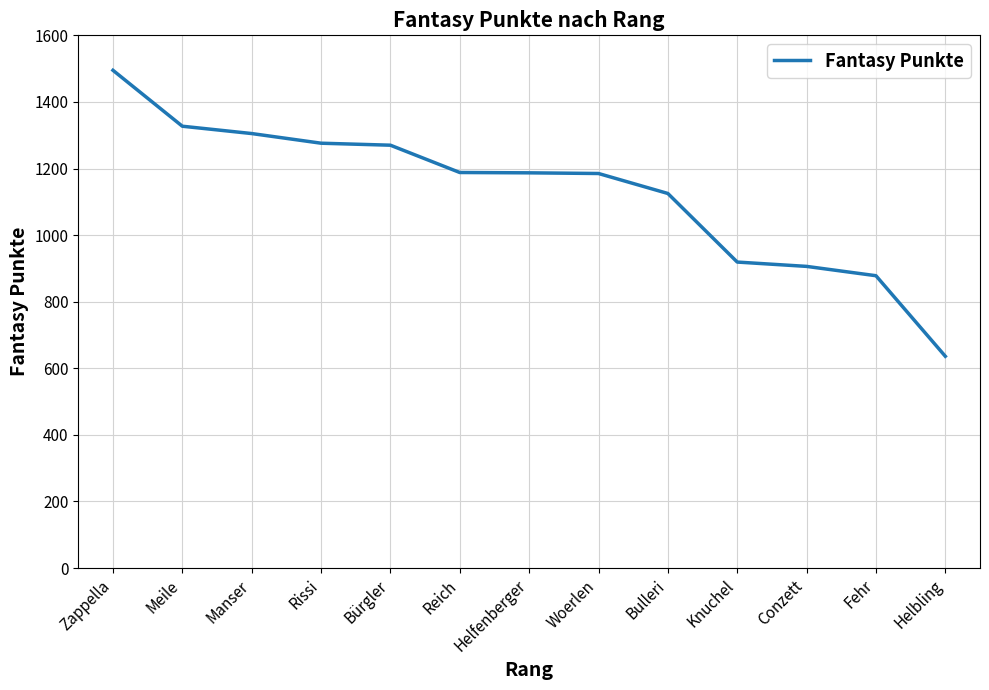

What is the ratio of the value at Manser to the value at Meile?

1.0